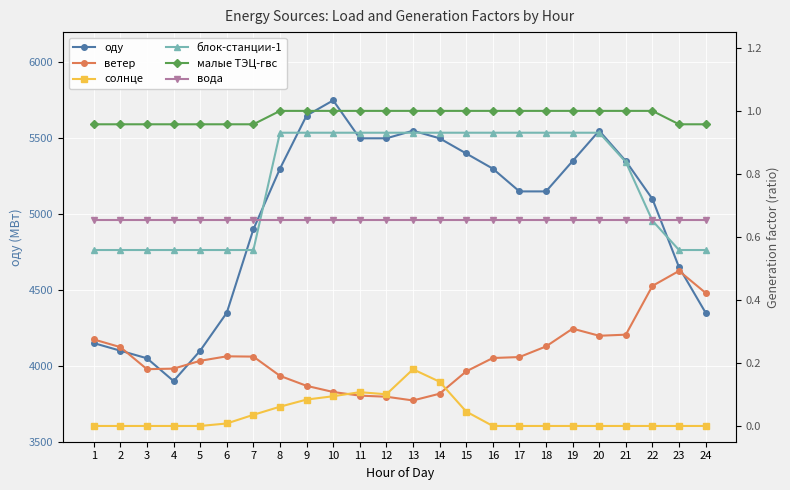

Where is ветер nearest to the value 0?

13